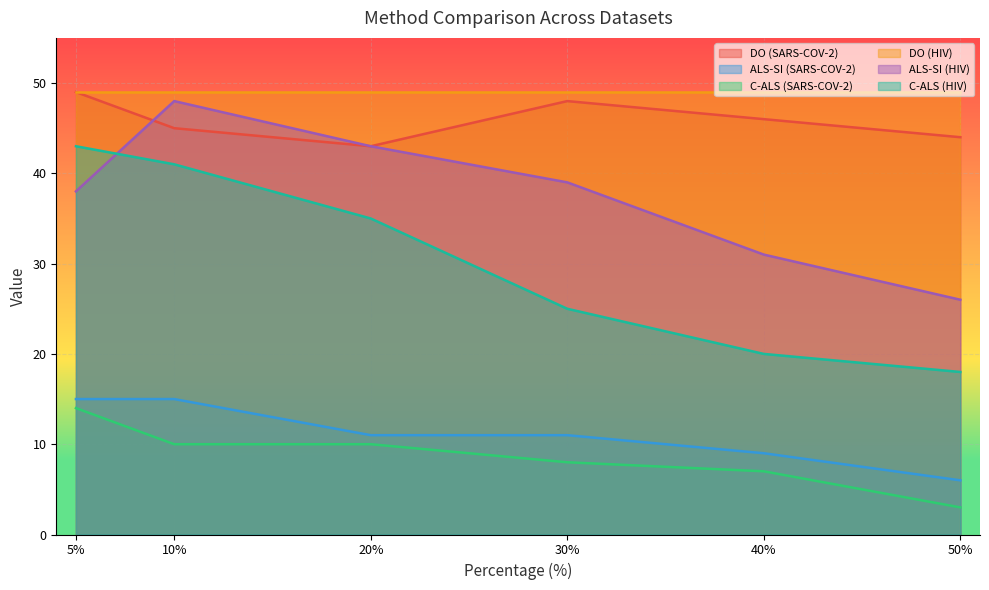

What position from the left is 50%?

6